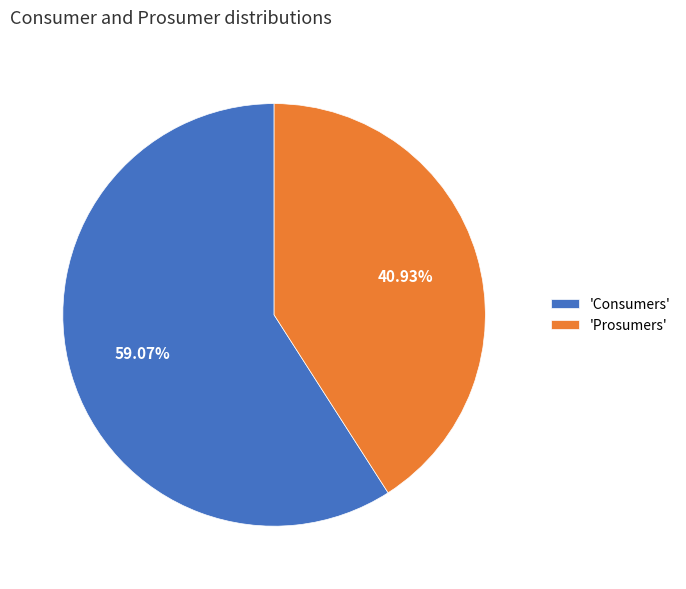

Which has a higher value, 'Consumers' or 'Prosumers'?

'Consumers'